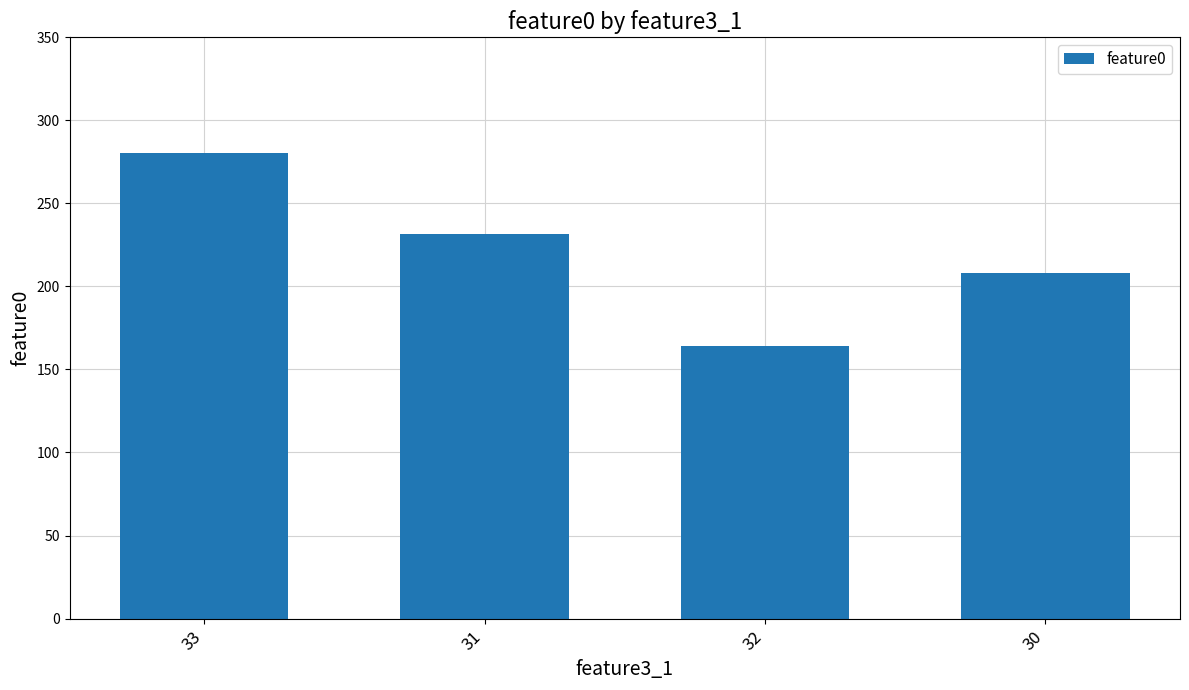

Reading left to right, list all the values displayed in this chart.

33=280.4	31=231.7	32=164.1	30=207.9